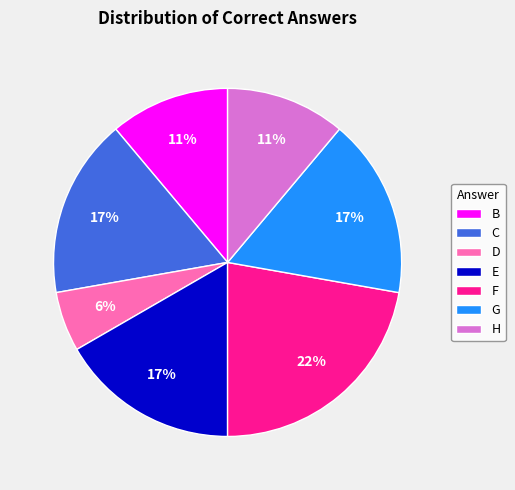

To the nearest percent, what is the average slice percentage?

14%